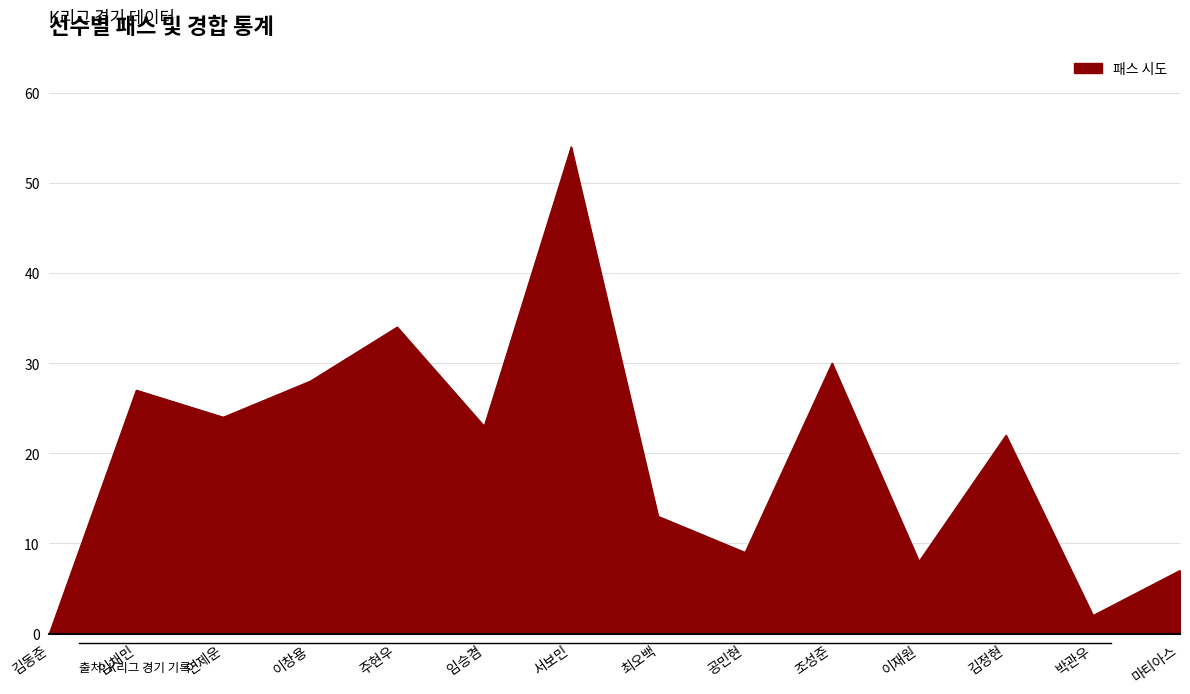

True or false: the data shows 19 at 이창용.

False